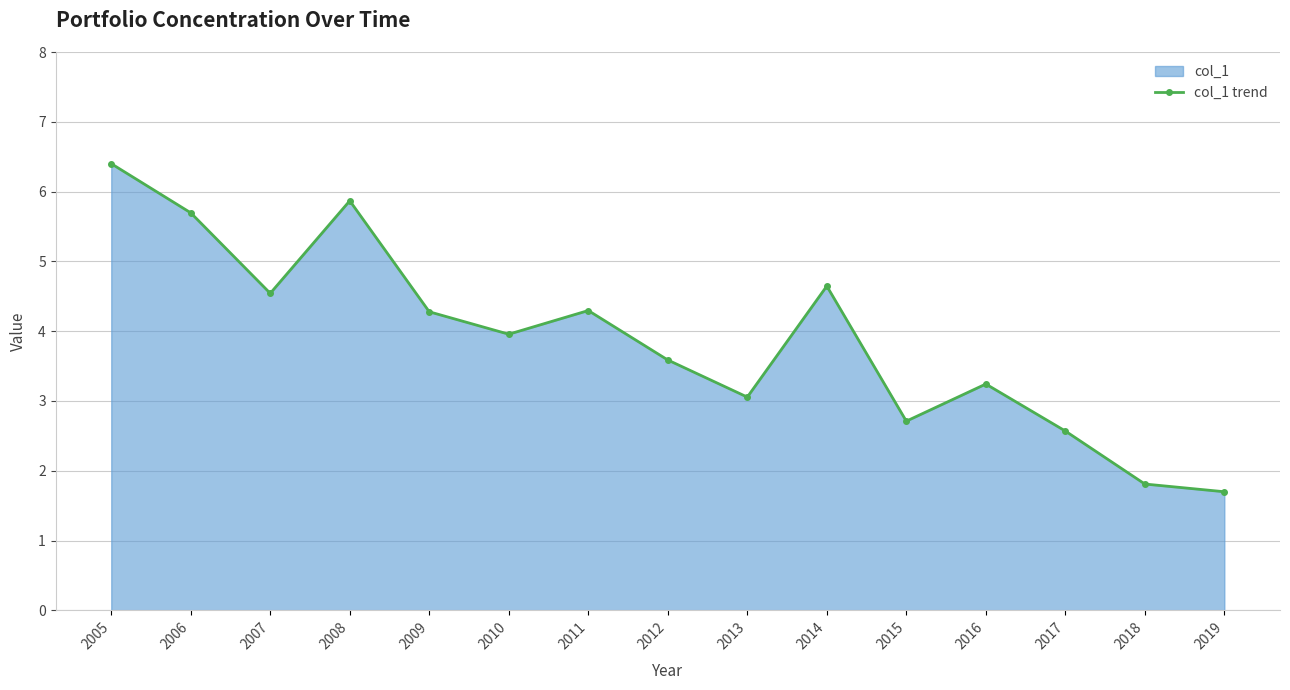

What is the ratio of the value at 2015 to the value at 2012?

0.8